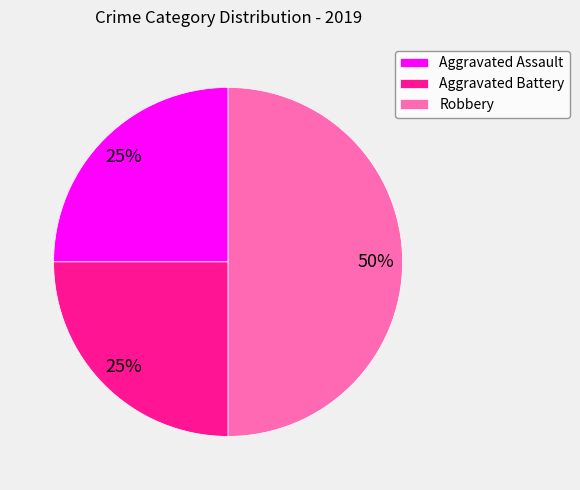

To the nearest percent, what is the difference between the Aggravated Assault and Robbery slice percentages?

25%